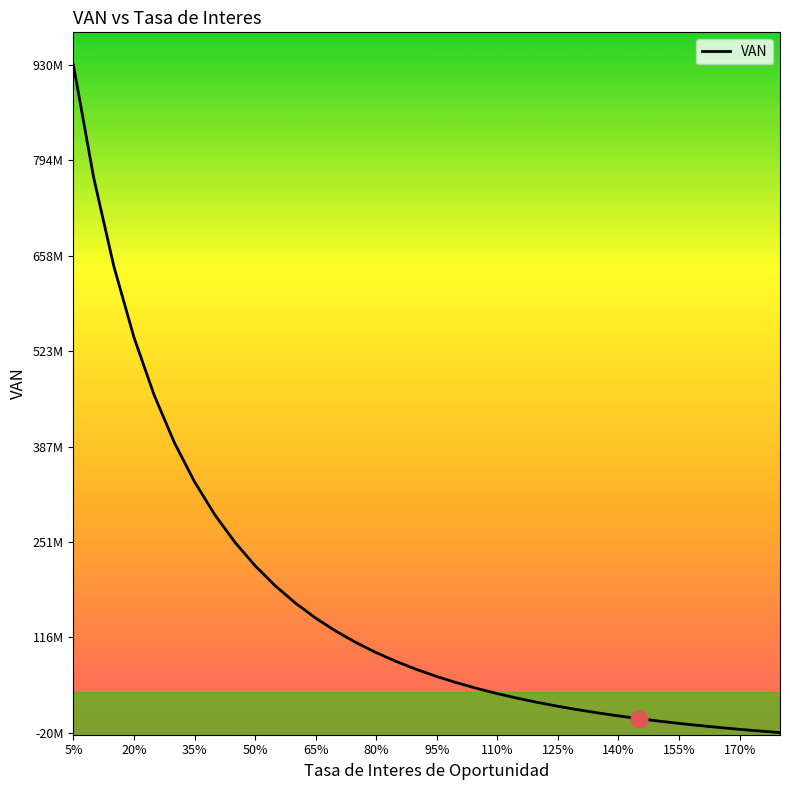

Does the chart have visible grid lines?

No